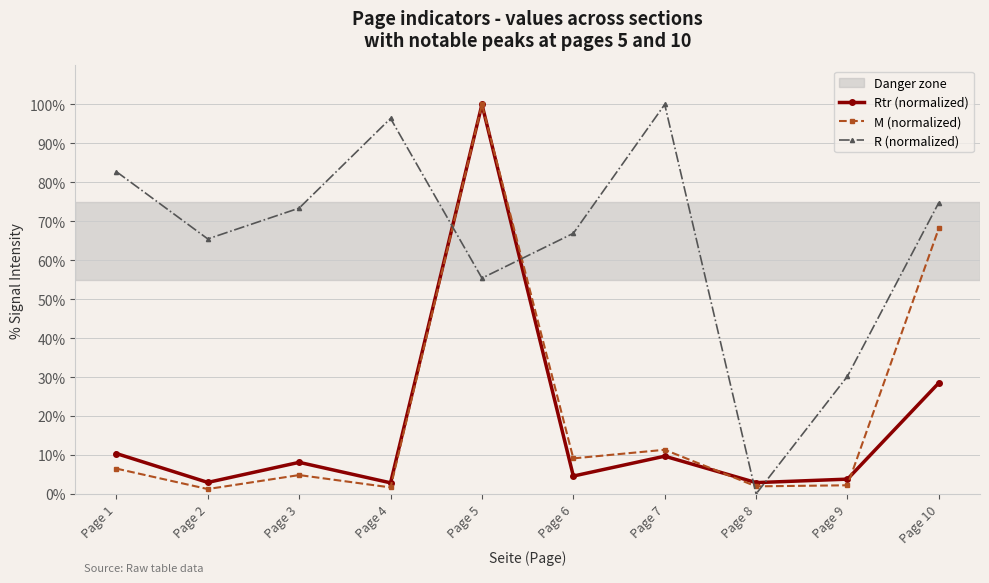

At which category does M (normalized) reach its first local valley?

Page 2